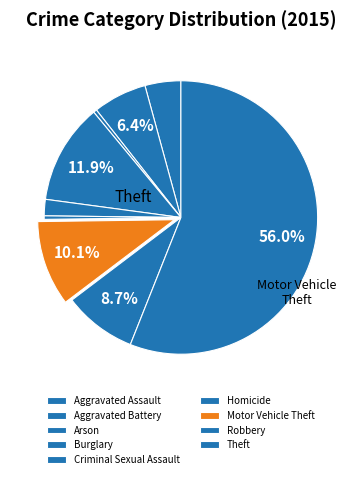

True or false: Aggravated Assault accounts for 4% of the total.

True